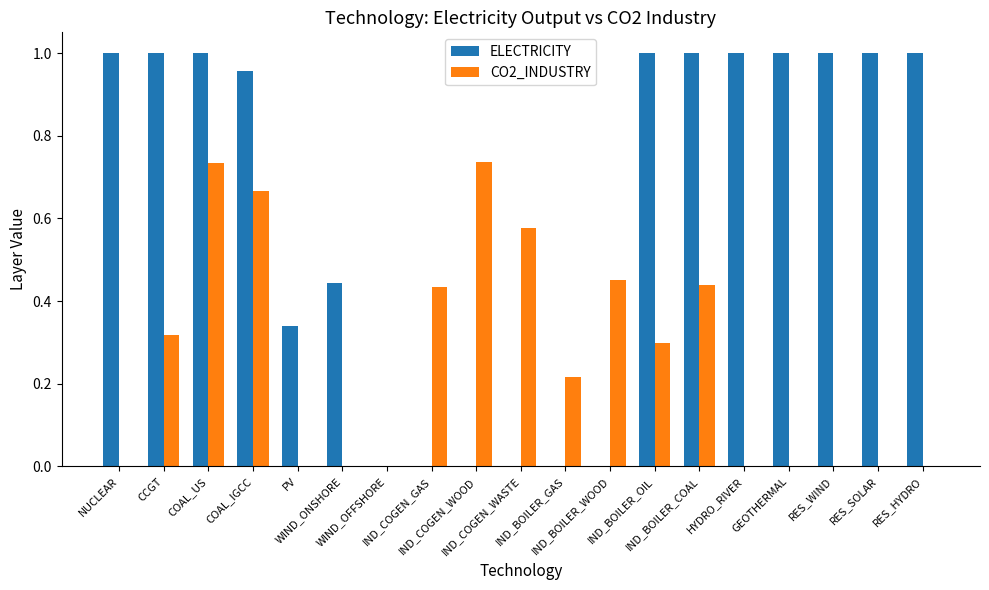

What is the sum of all CO2_INDUSTRY values?

4.9